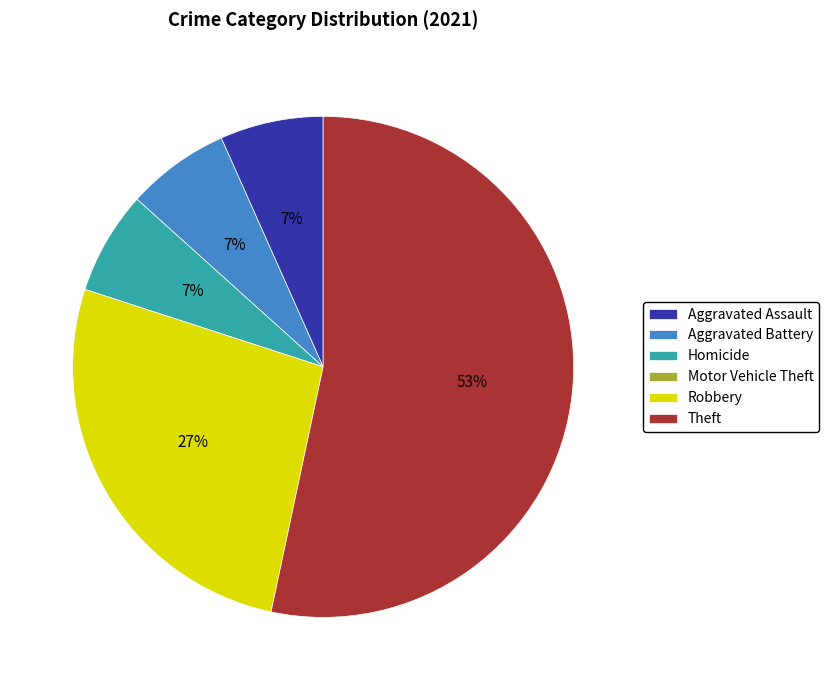

Combined, do Aggravated Battery and Robbery account for over 50%?

No